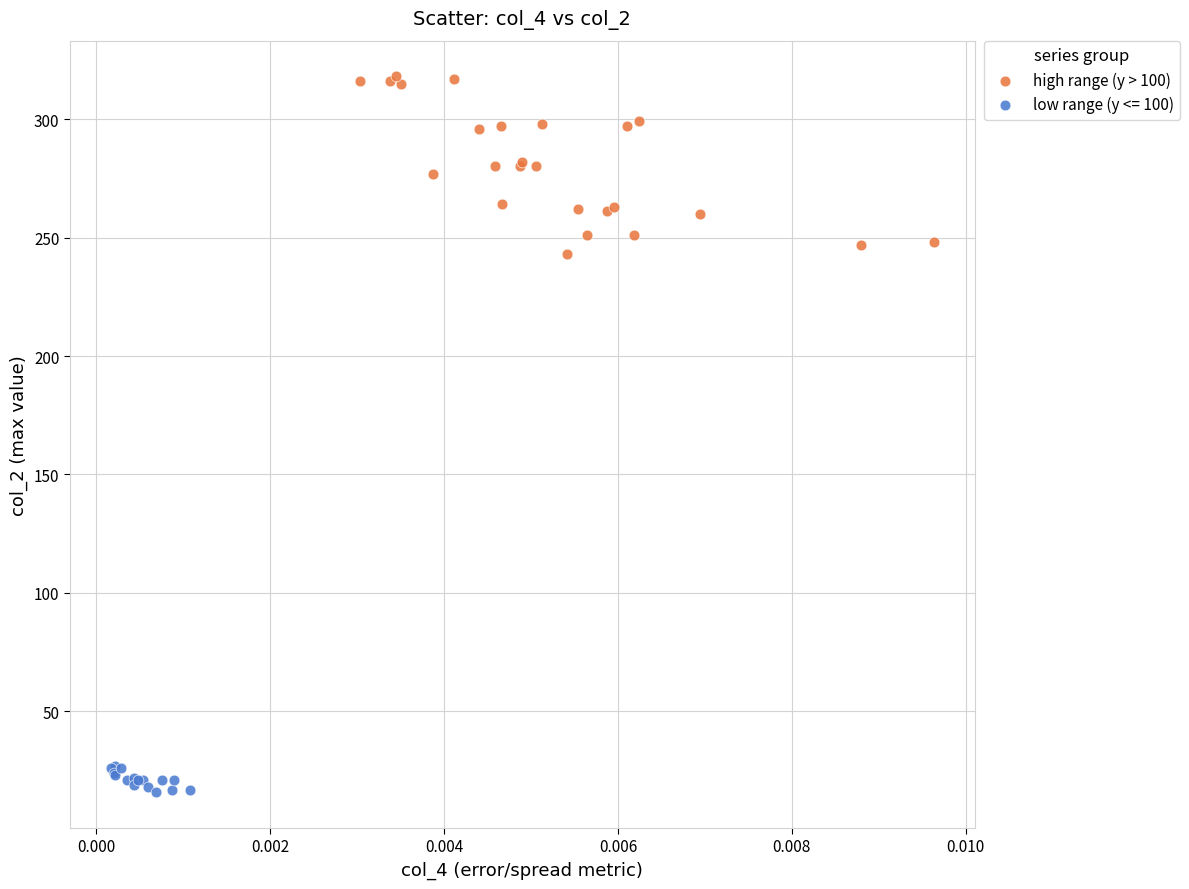

Which series has the widest spread of Y values?

high range (y > 100)